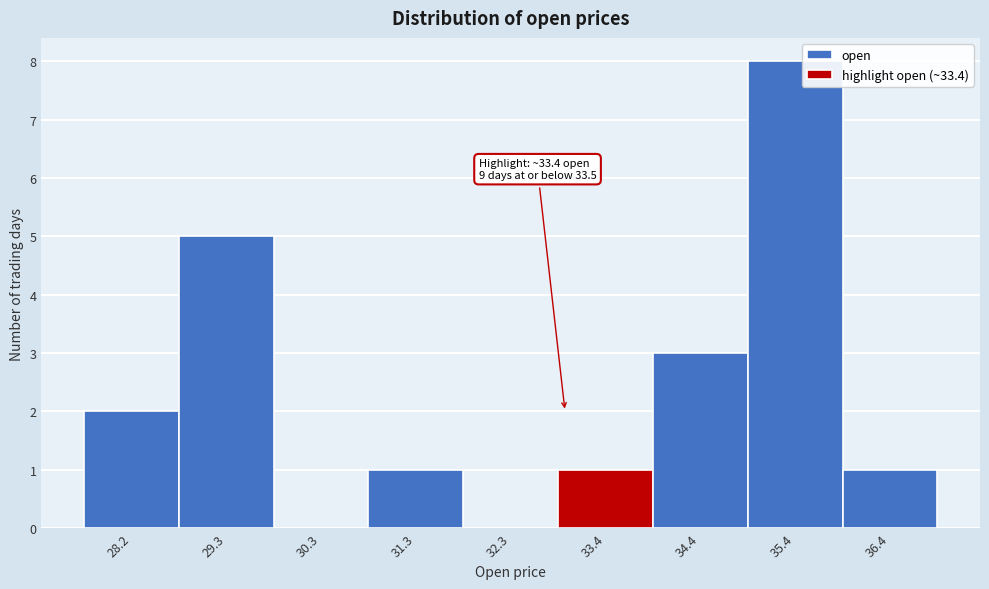

Reading right to left, list all the values displayed in this chart.

36.4=1	35.4=8	34.4=3	33.4=1	32.3=0	31.3=1	30.3=0	29.3=5	28.2=2